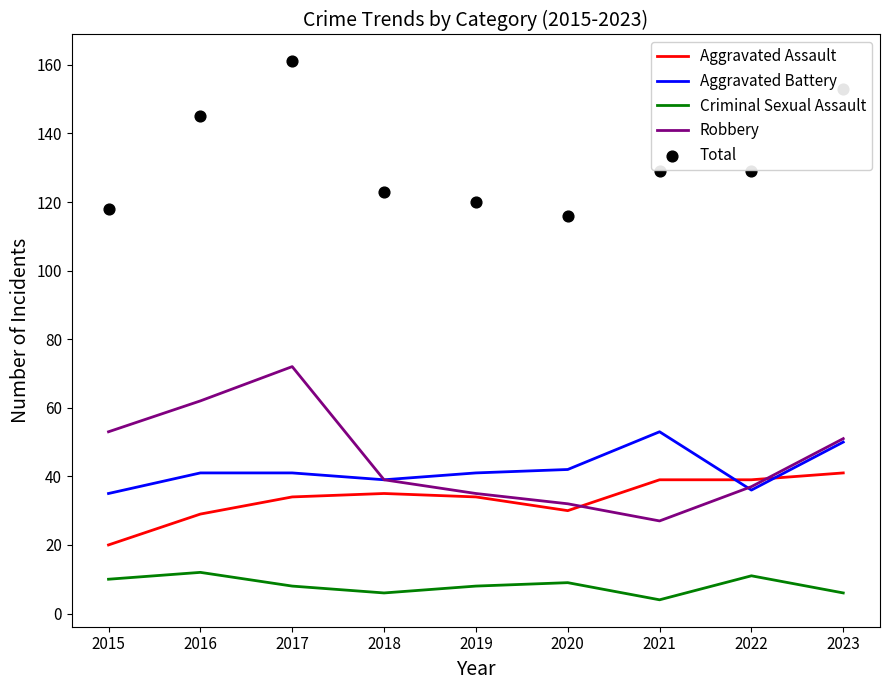

Which series has the largest total across all categories?

Total